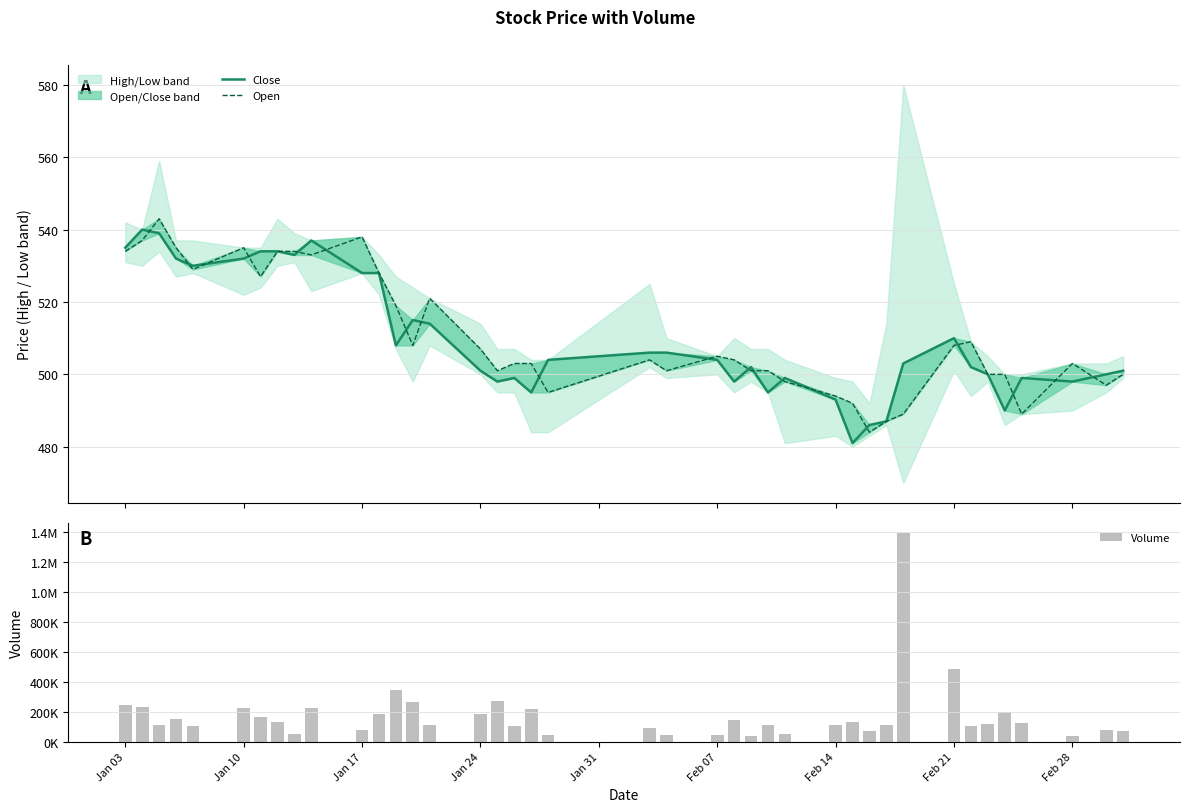

What is the difference between the second highest and second lowest values in the Volume series?

444570